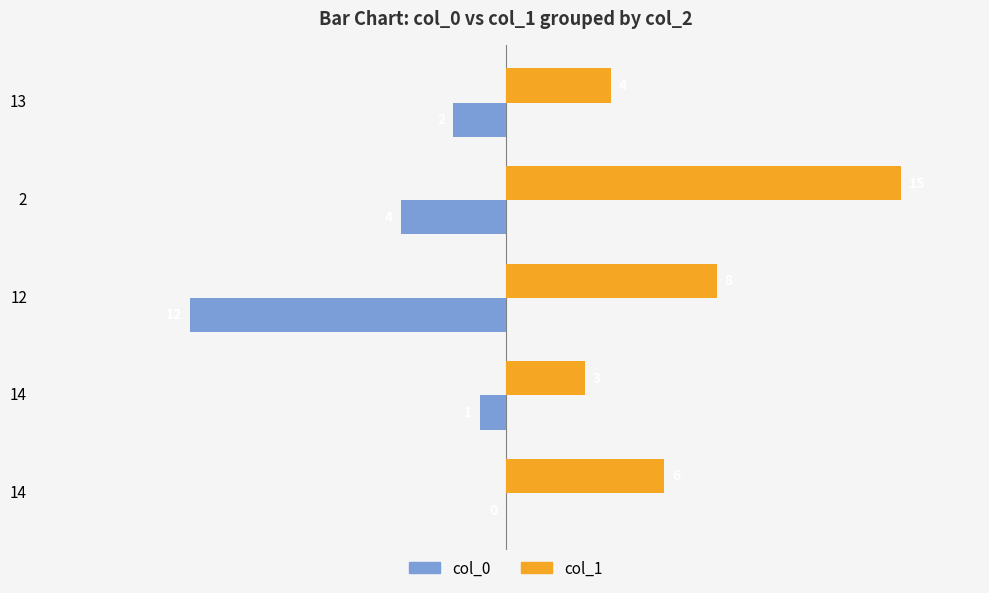

Reading left to right, extract all data points from this chart.

col_0: 0	-1	-12	-4	-2
col_1: 6	3	8	15	4